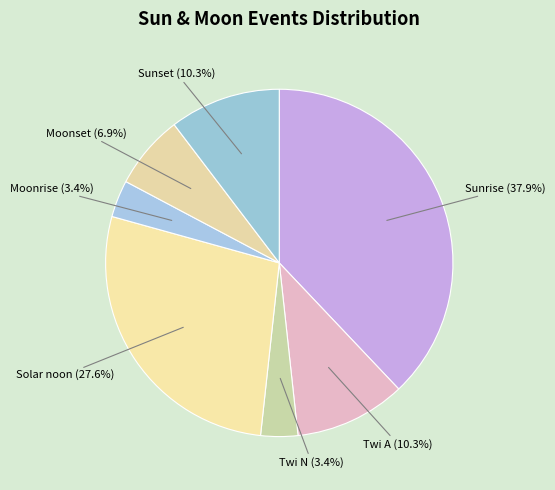

Between Sunset and Twi N, which is larger?

Sunset